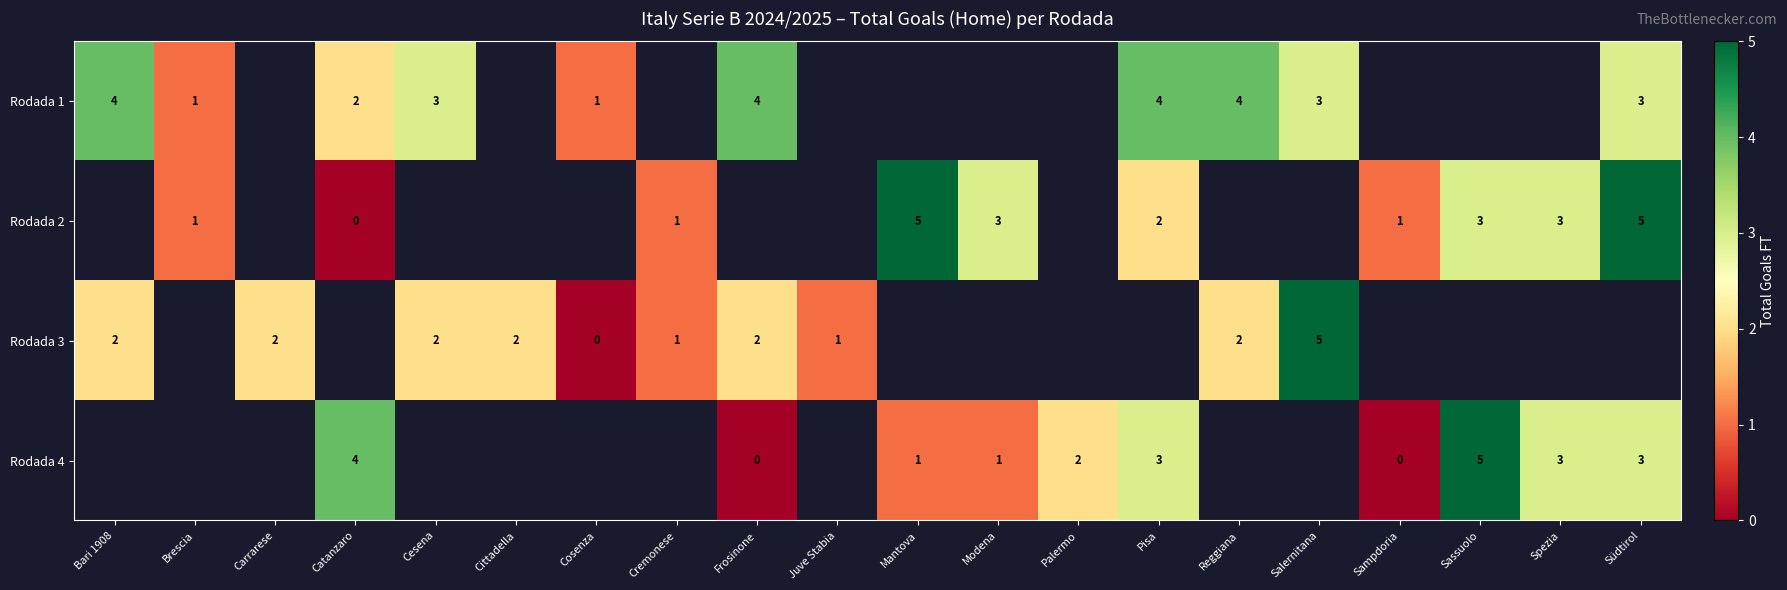

The value of Rodada 1 at Südtirol is 3. True or false?

True